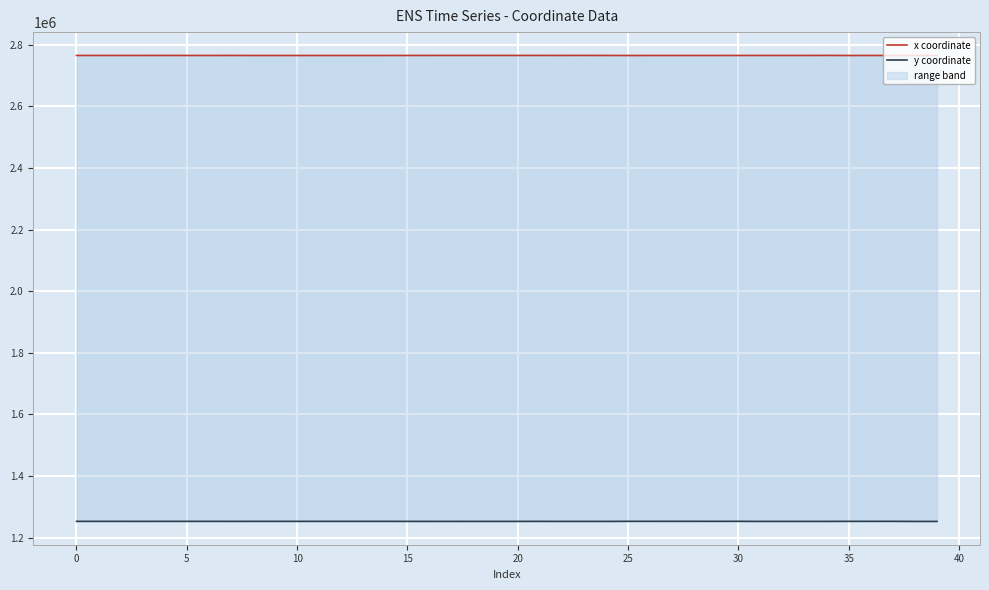

At which category is the sum across all series the highest?

30